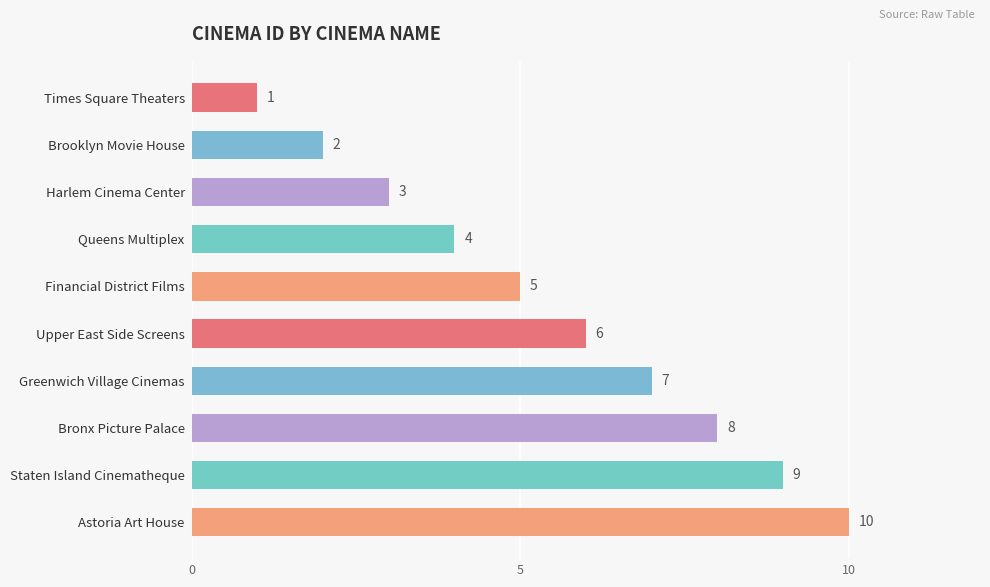

What is the ratio of the value at Financial District Films to the value at Times Square Theaters?

5.0